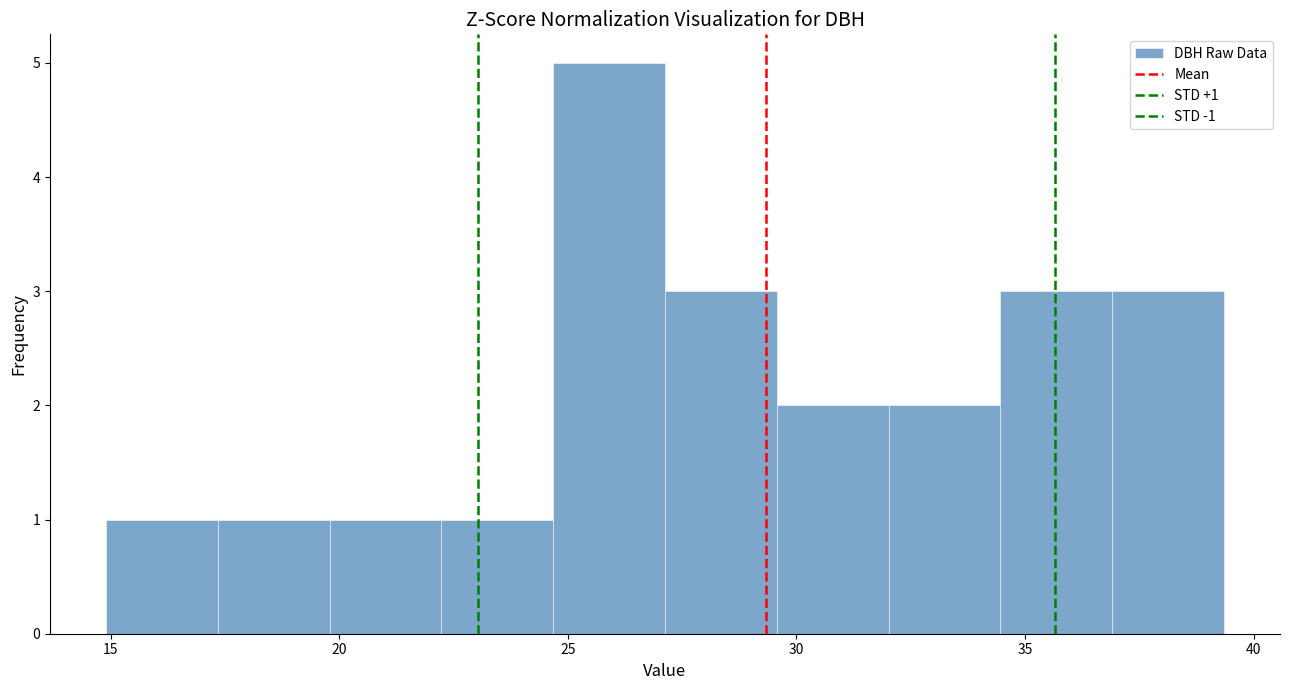

Over which range of the x-axis is the bar tallest?

24.5 to 27.0